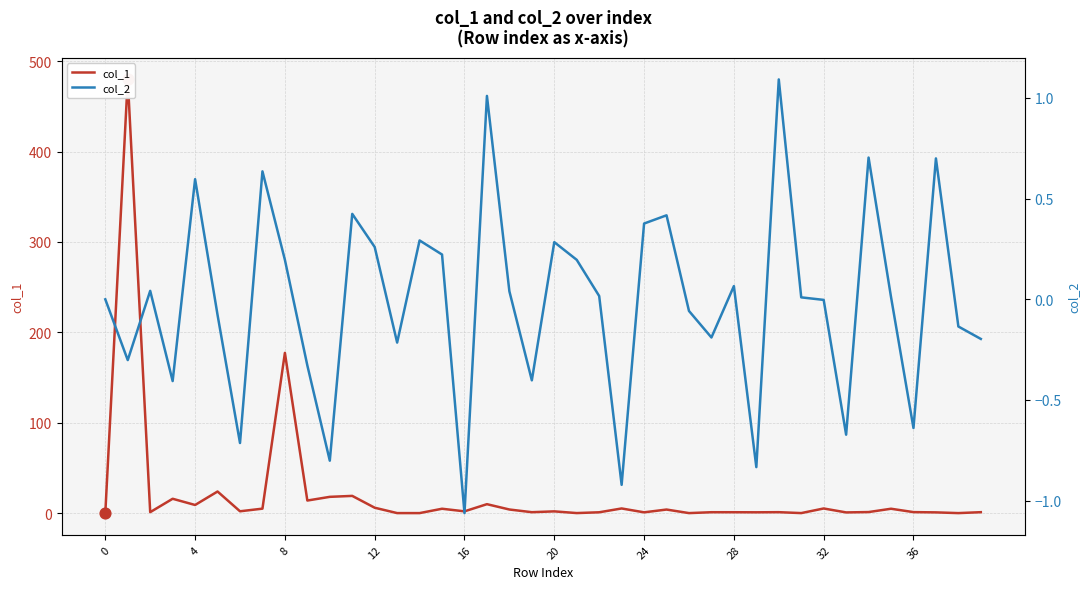

Which series contains the lowest Y value?

col_2